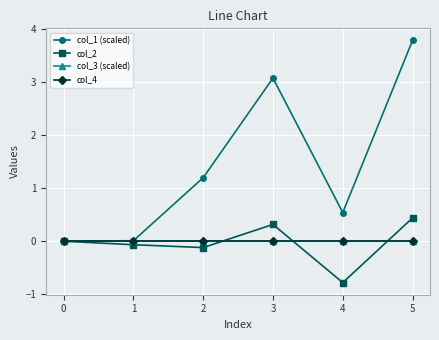

The value of col_4 at 1 is 0.0. True or false?

True